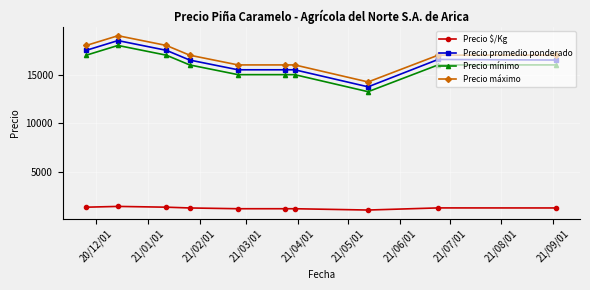

How many values in the Precio mínimo series are below 16000?

4